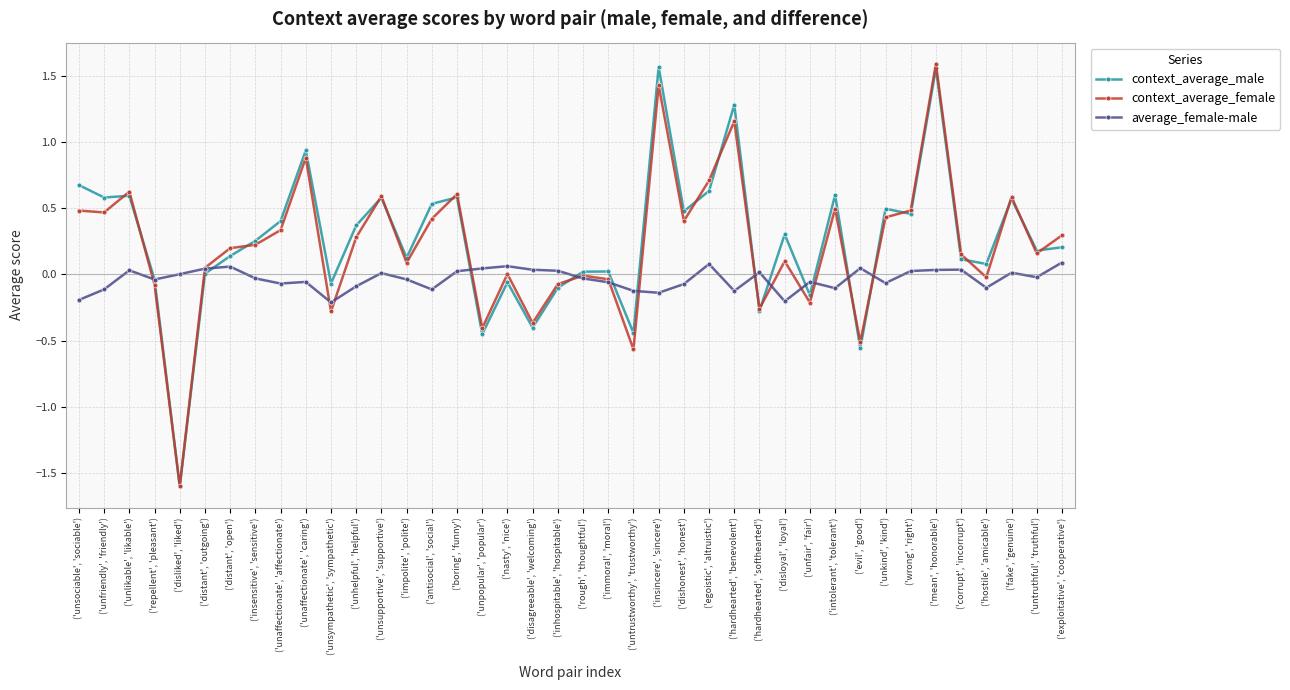

Which series changed the most between ('inhospitable', 'hospitable') and ('untrustworthy', 'trustworthy')?

context_average_female